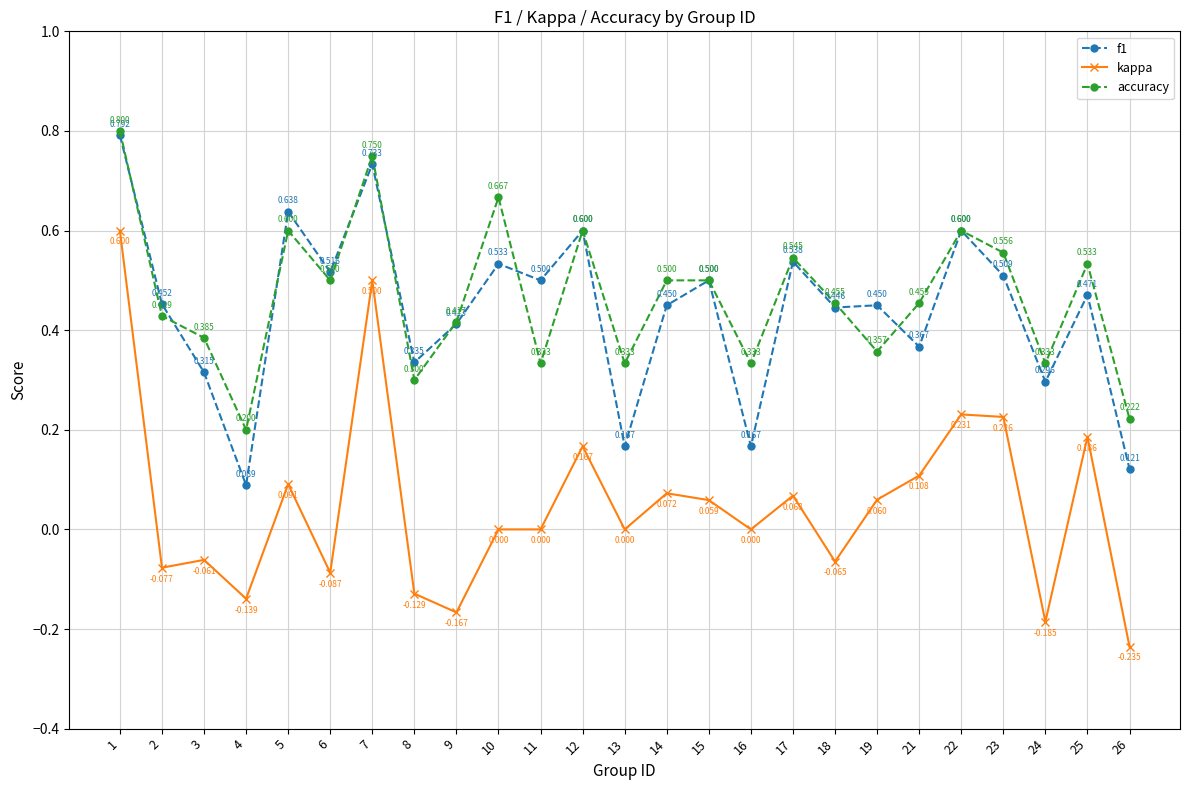

The accuracy series shows 0.5 at 14. True or false?

True